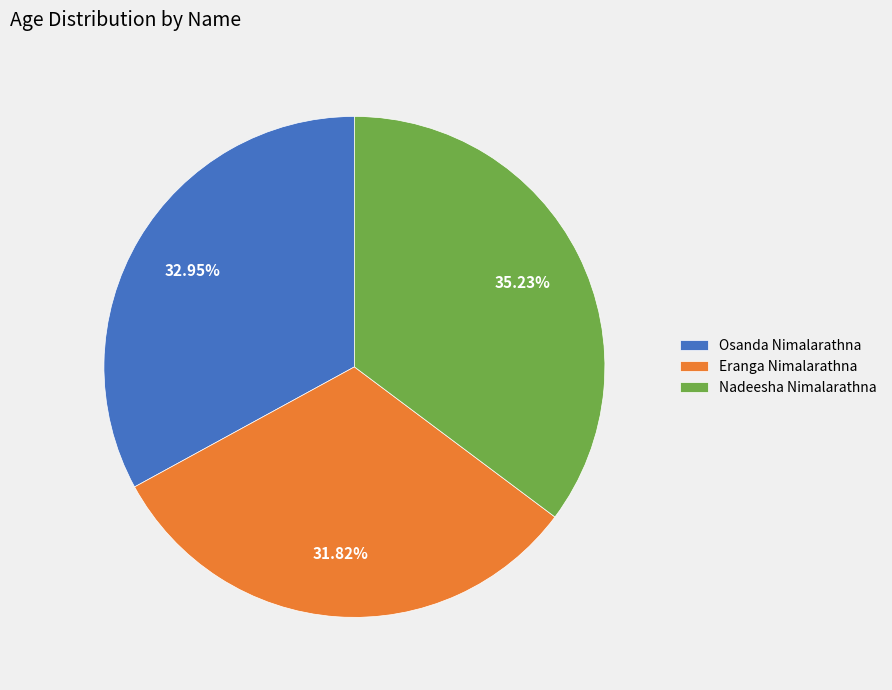

The Nadeesha Nimalarathna slice represents 22% of the pie. True or false?

False